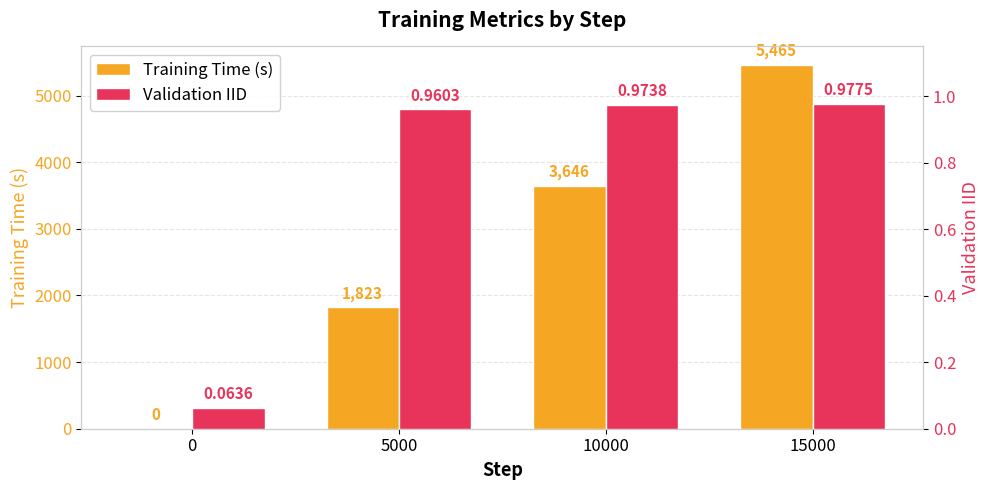

At which label does Training Time (s) first exceed 3646?

15000